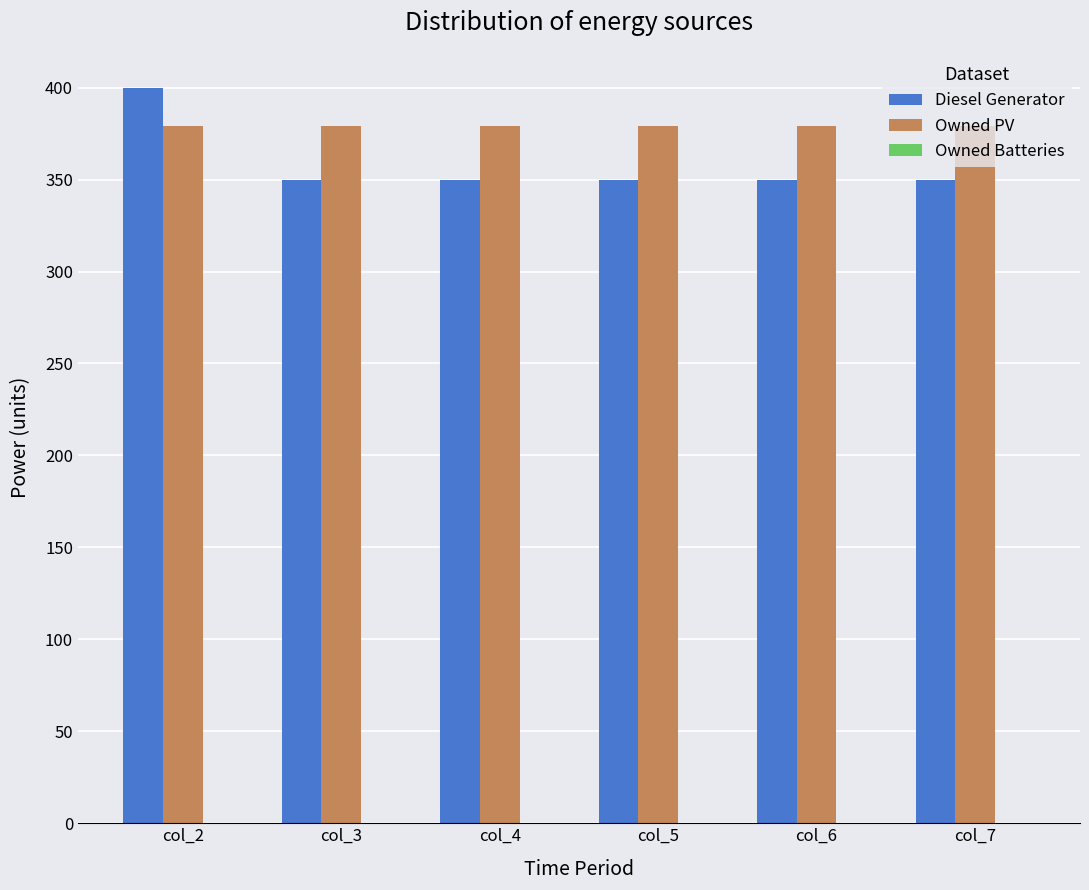

Count the number of data series in this chart.

2